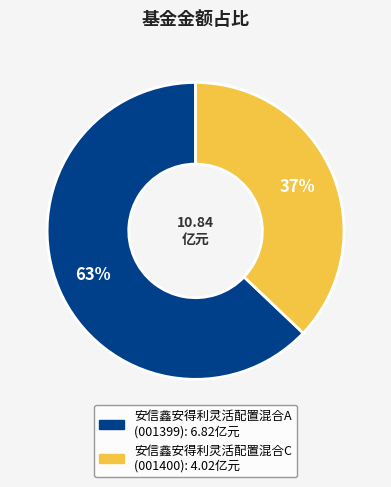

Which slice is the smallest?

安信鑫安得利灵活配置混合C